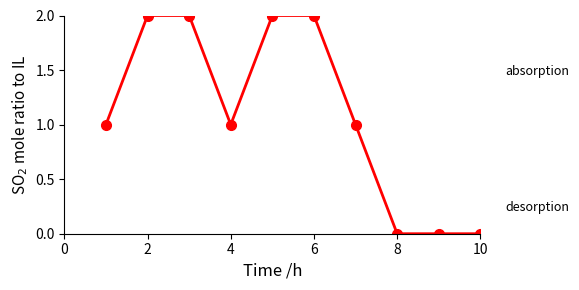

What is the sum of all values?

11